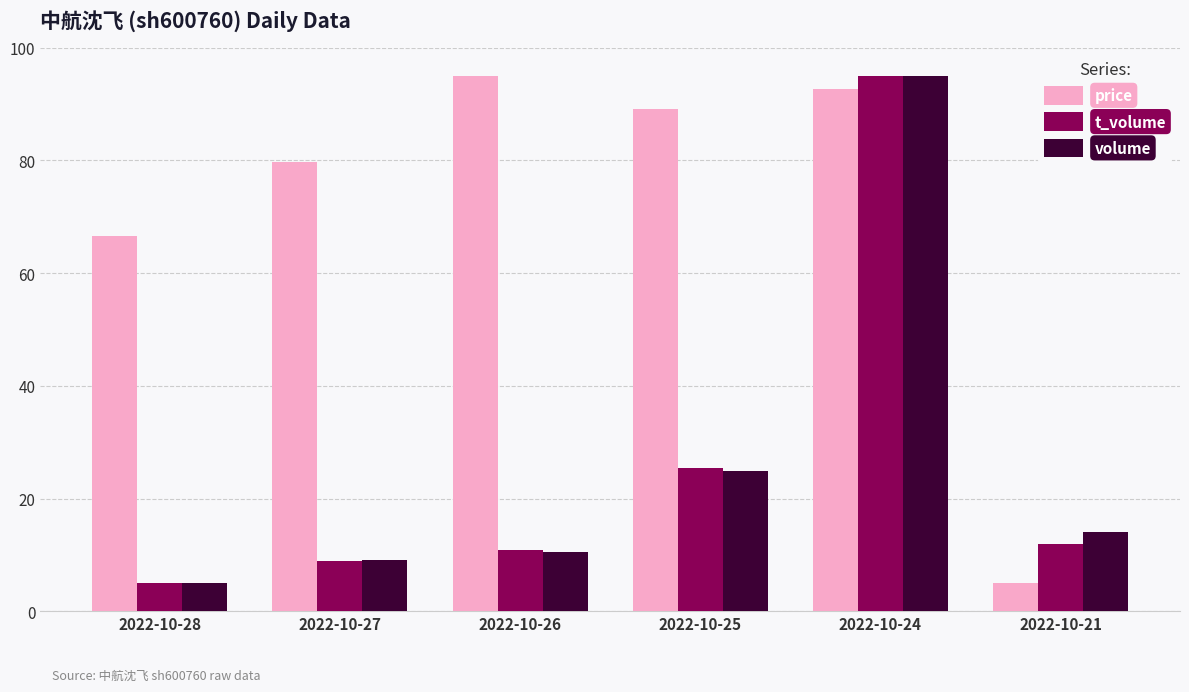

True or false: price has a value of 92.7 at 2022-10-24.

True